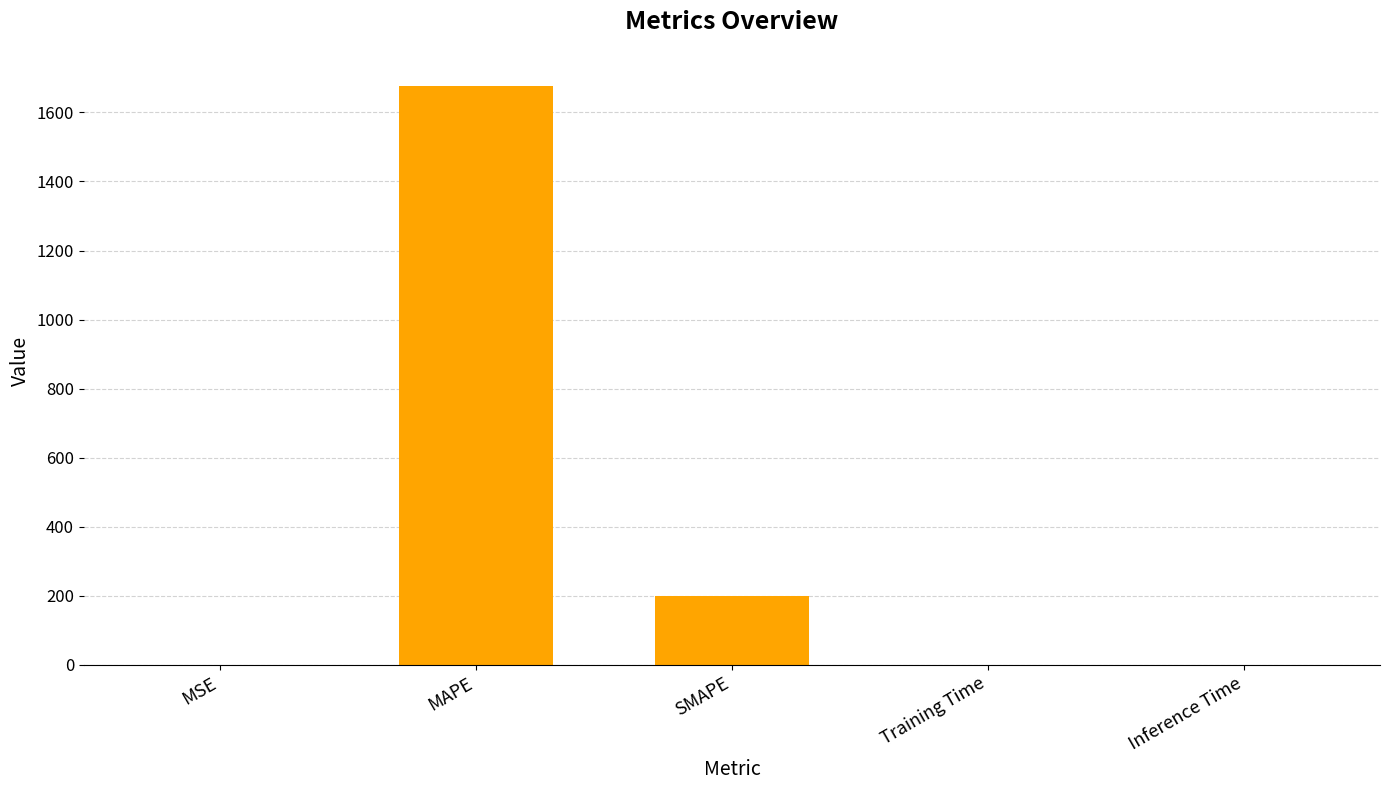

What is the change in value from MAPE to Training Time?

-1677.2